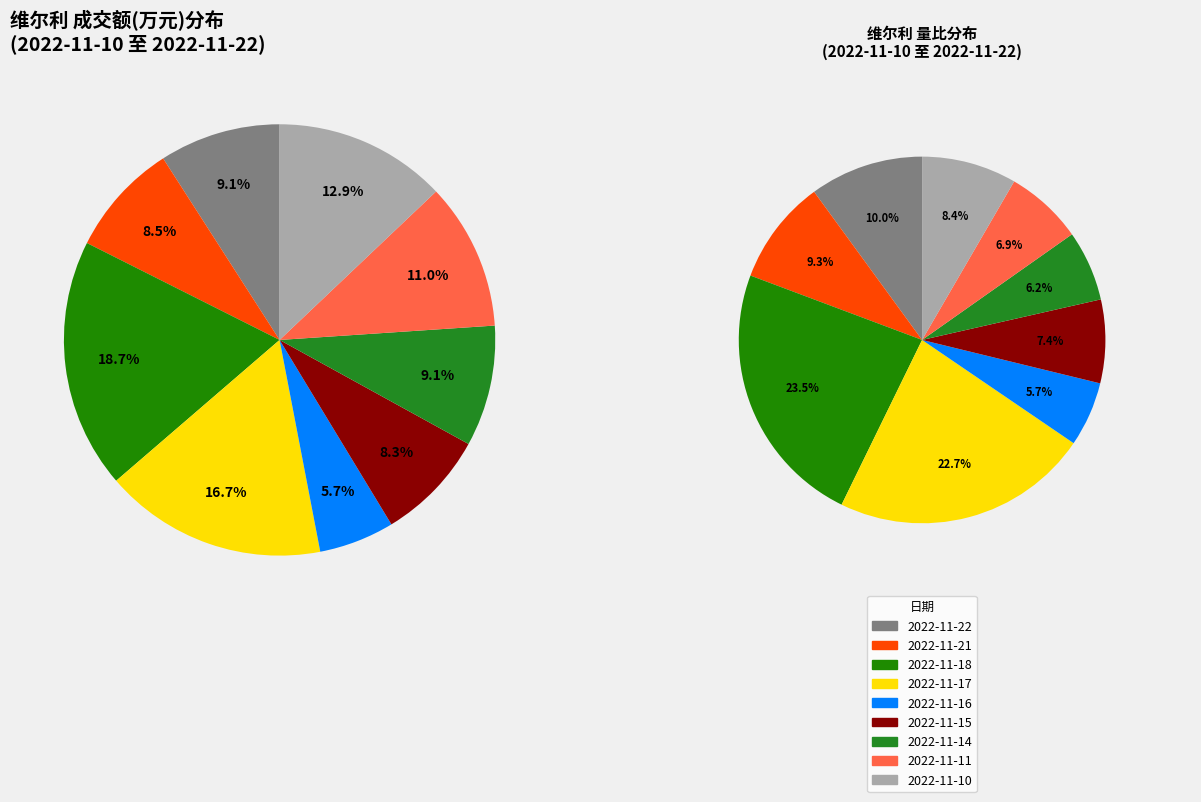

True or false: 2022-11-14 accounts for 9% of the total.

True